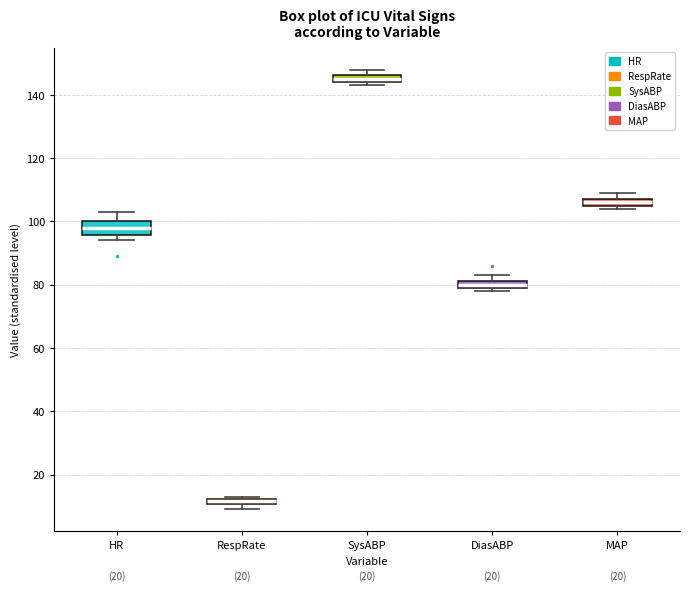

Which box is the tallest, from its lower edge to its upper edge?

HR